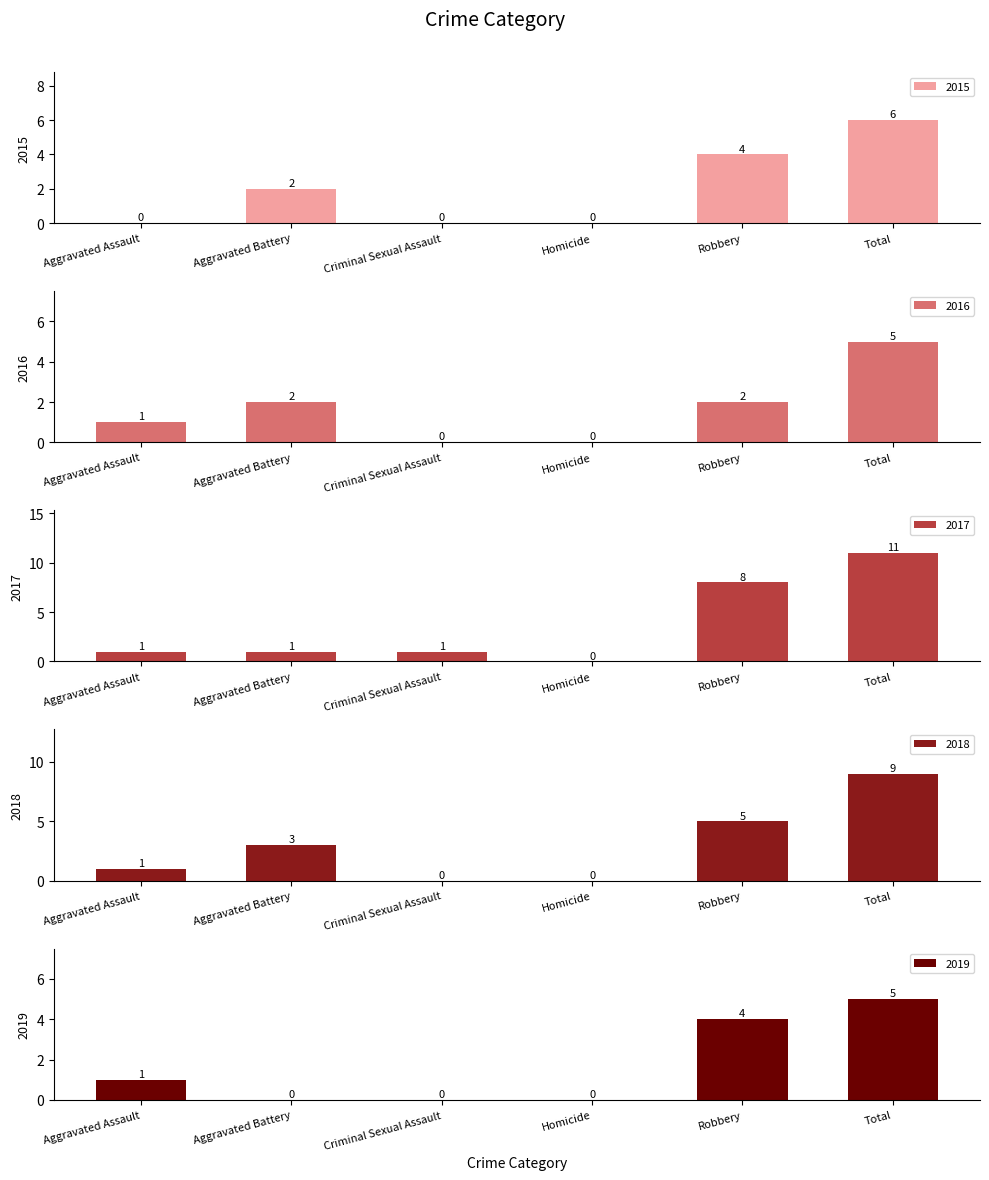

What is the sum of the 2015 values at Robbery and Criminal Sexual Assault?

4